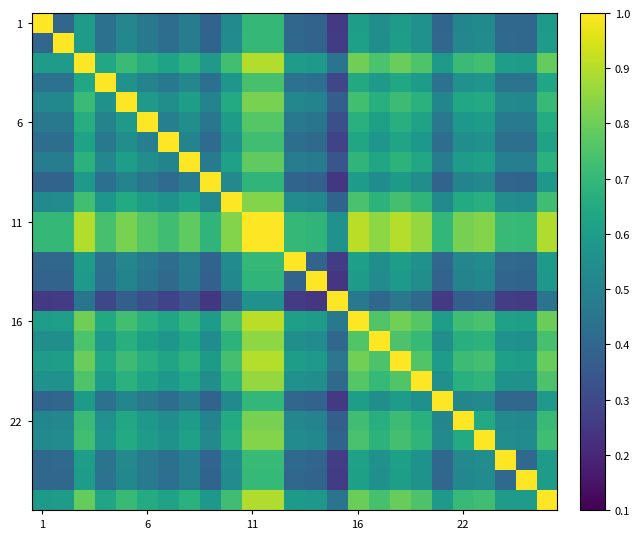

At how many categories does at least one series exceed 0?

25